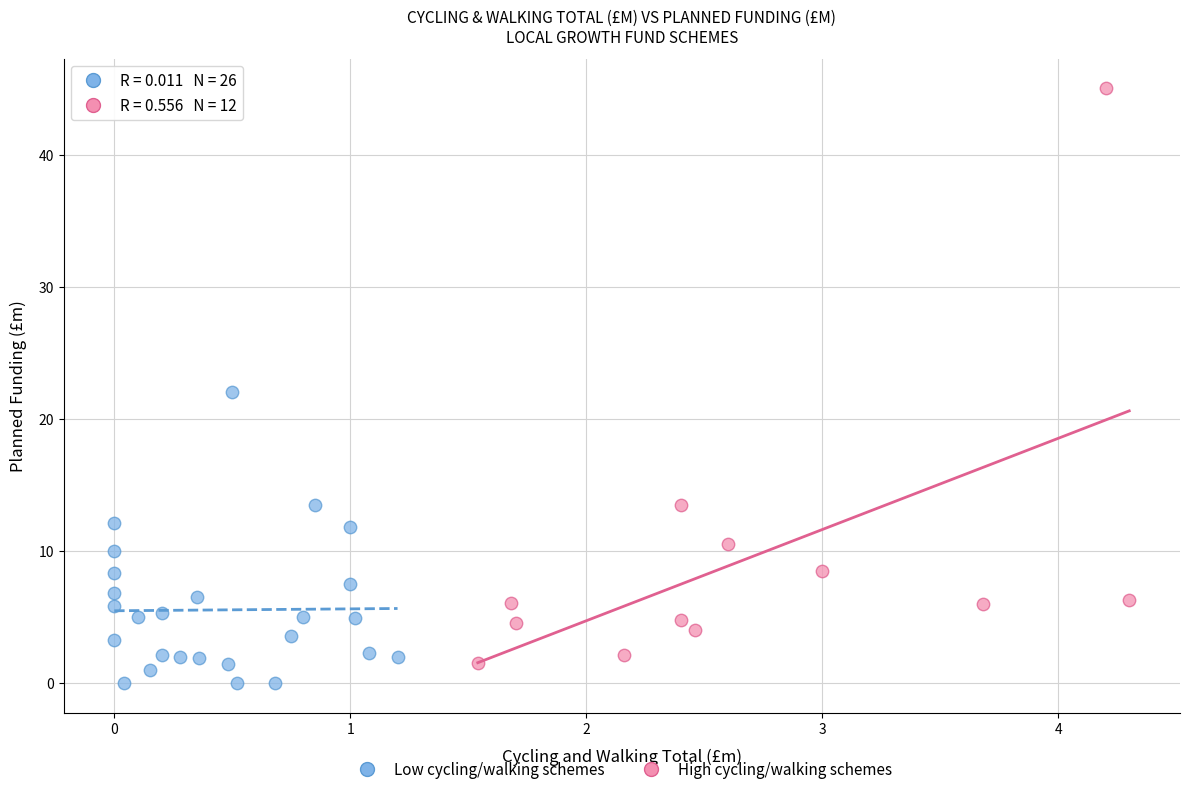

What are all the series names shown in the legend?

Low cycling/walking schemes, High cycling/walking schemes